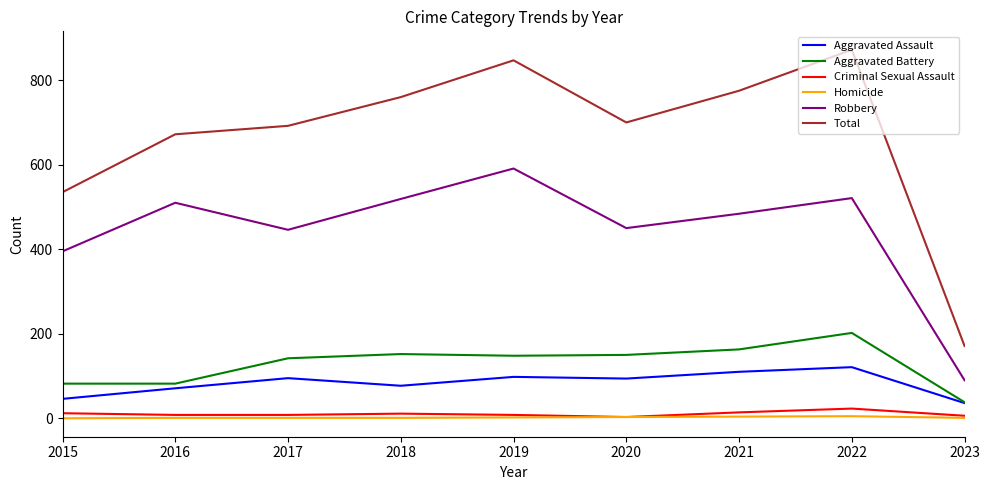

List the series in order of their peak value, lowest first.

Homicide, Criminal Sexual Assault, Aggravated Assault, Aggravated Battery, Robbery, Total